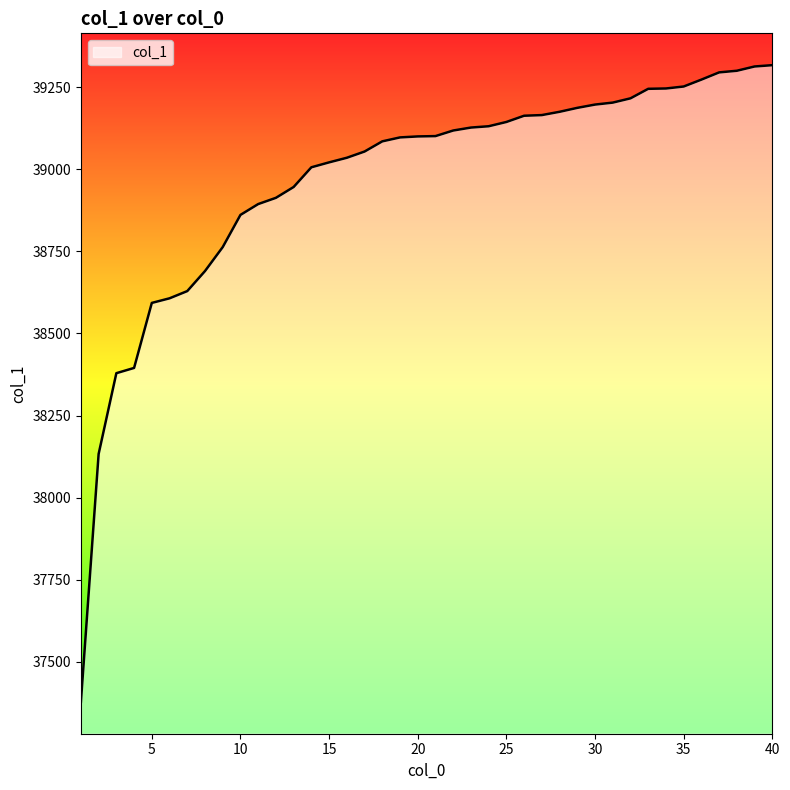

What is the sum of the values at 29 and 19?

78284